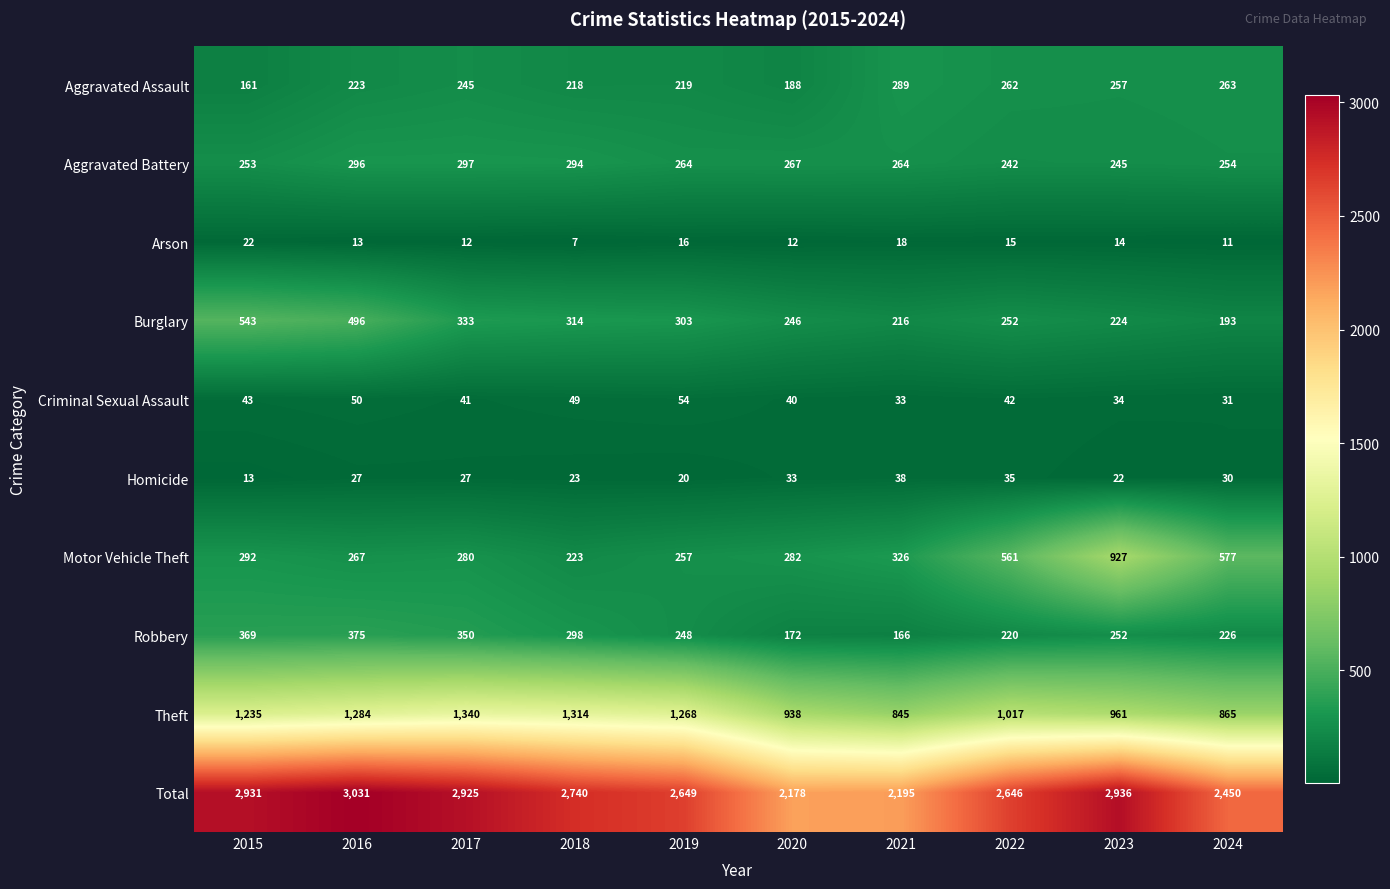

At which label is Aggravated Battery closest to 269?

2020